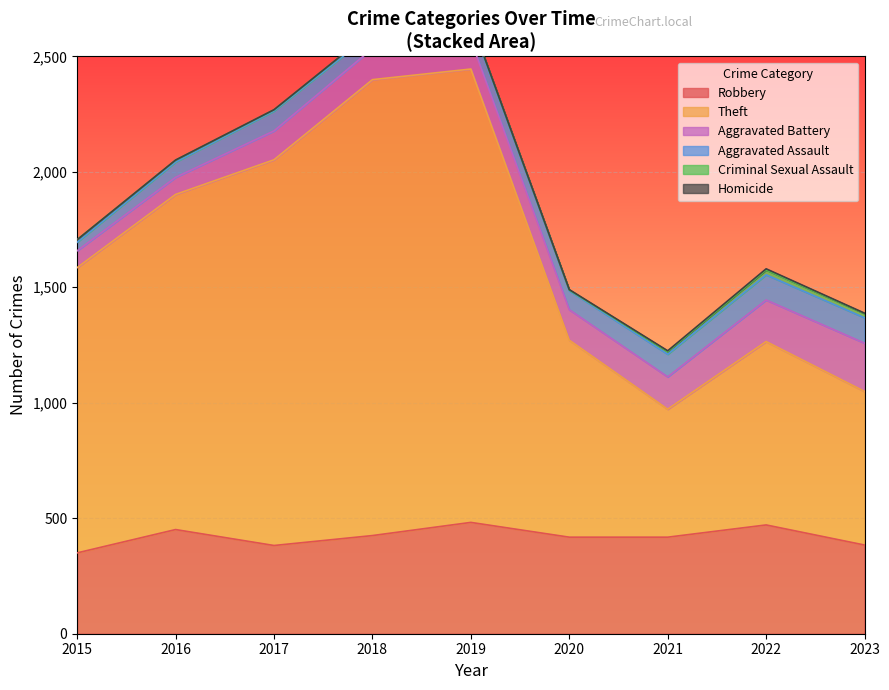

True or false: Aggravated Assault has a value of 110 at 2023.

True